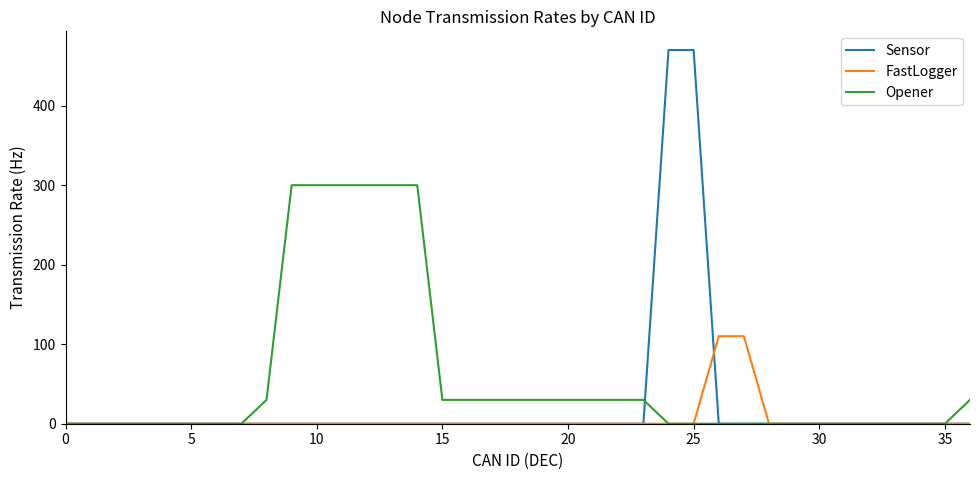

Which series has the largest total across all categories?

Opener